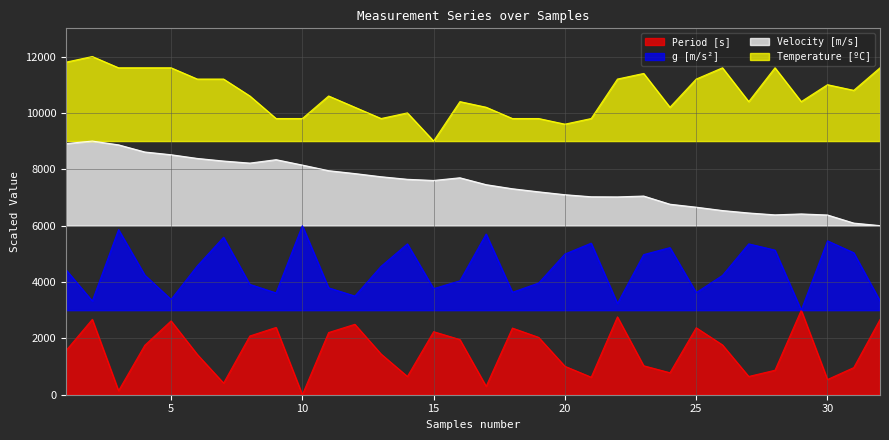

At which label does Temperature [C] first exceed 10599?

1